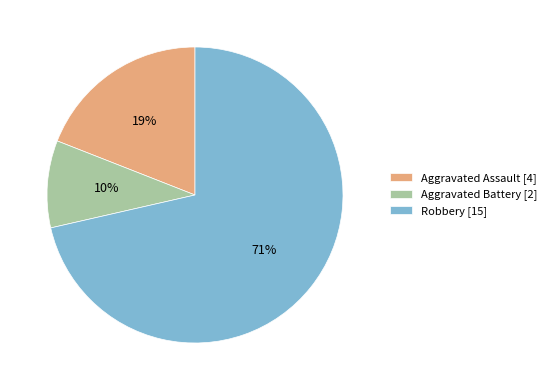

The Robbery slice represents 82% of the pie. True or false?

False